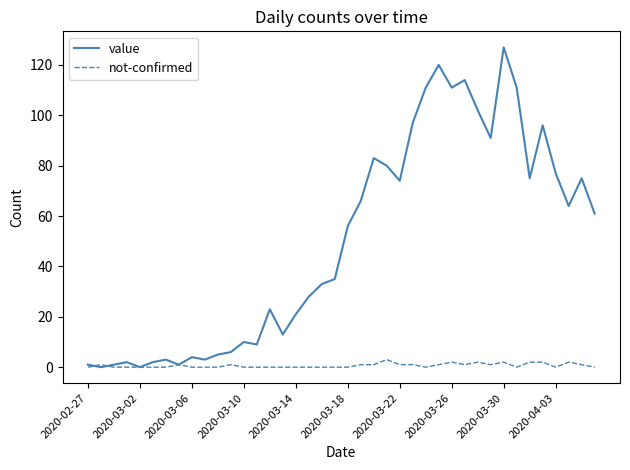

List the series in order of their peak value, highest first.

value, not-confirmed